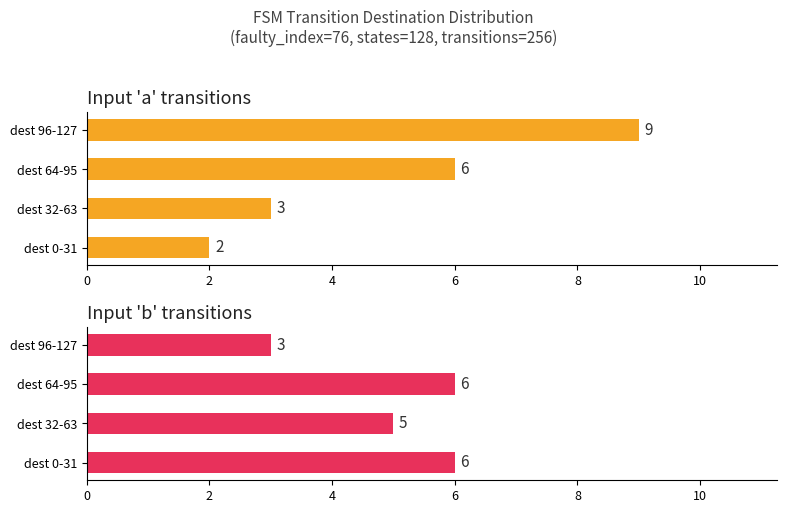

Which has a higher value, dest 96-127 or dest 0-31?

dest 96-127